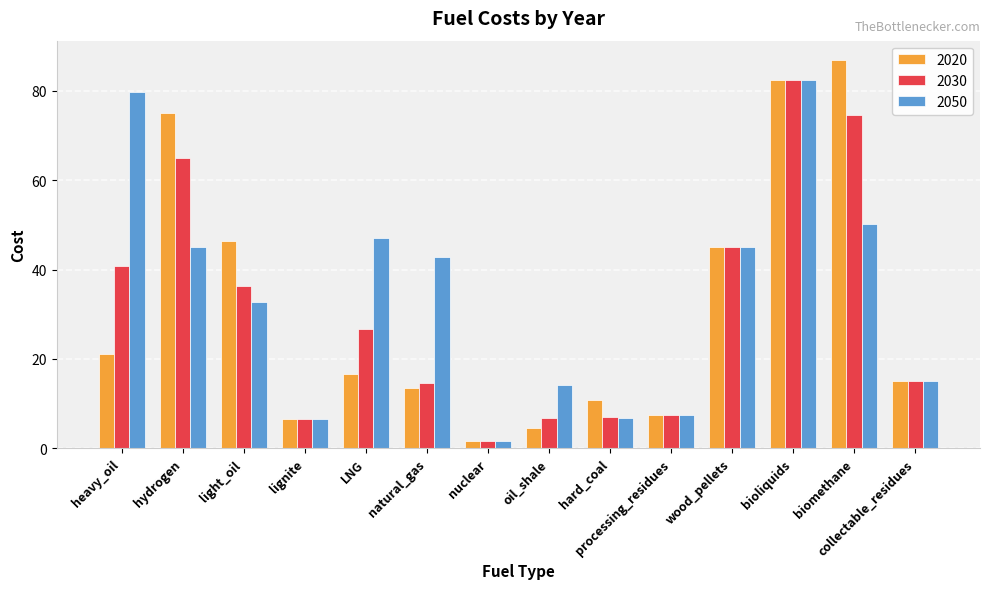

What is the average value of the 2050 series?

34.0